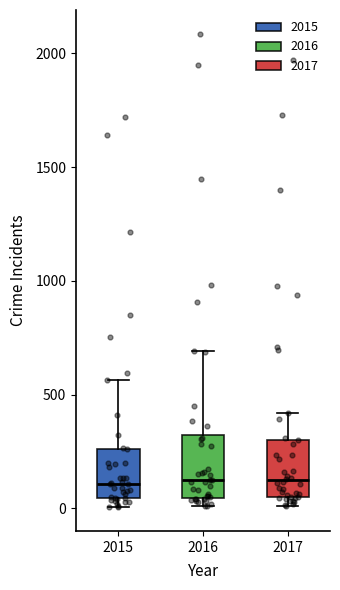

Reading left to right, read every box against the y-axis: the position of its median line, the range the box covers, and the ends of its whiskers. The values are not printed on the chart, so give them approximately, as read against the axis.

2015: median 100, box 50 to 250, whiskers 0 to 550
2016: median 150, box 50 to 300, whiskers 0 to 700
2017: median 100, box 50 to 300, whiskers 0 to 400